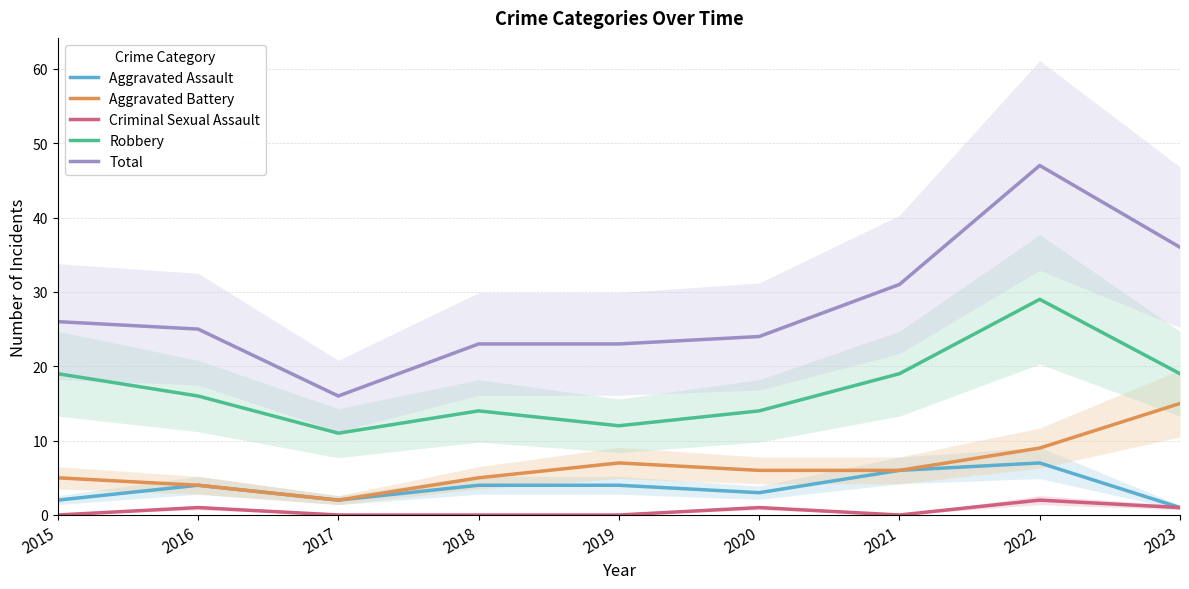

Is it true that Aggravated Assault equals 1 at 2023?

True